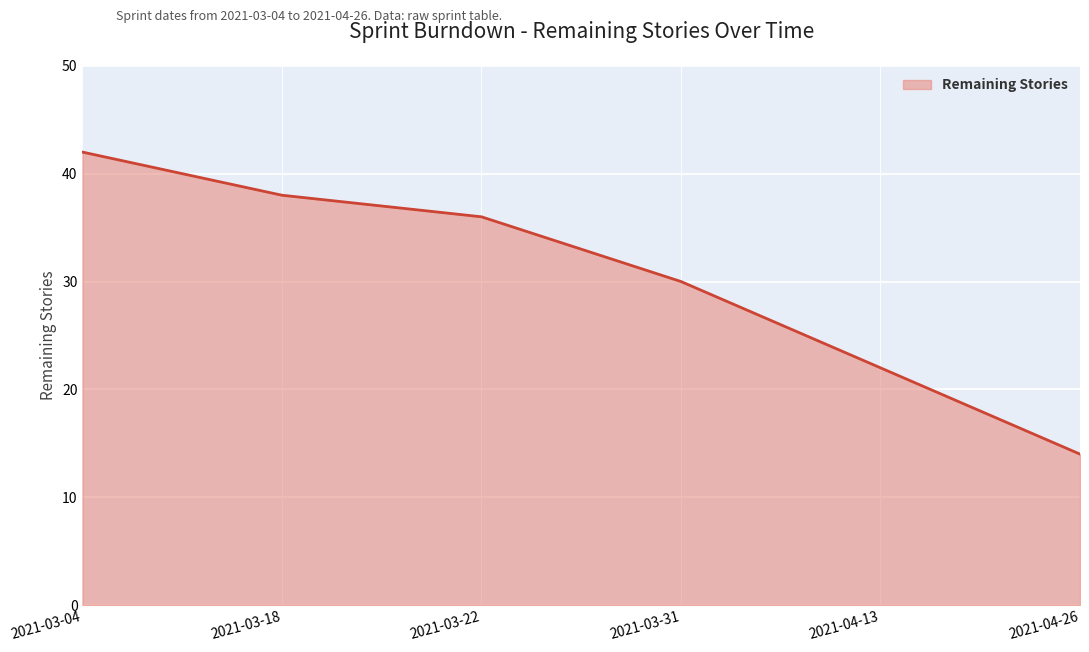

Reading left to right, what are all the values shown in this chart?

2021-03-04=42	2021-03-18=38	2021-03-22=36	2021-03-31=30	2021-04-13=22	2021-04-26=14